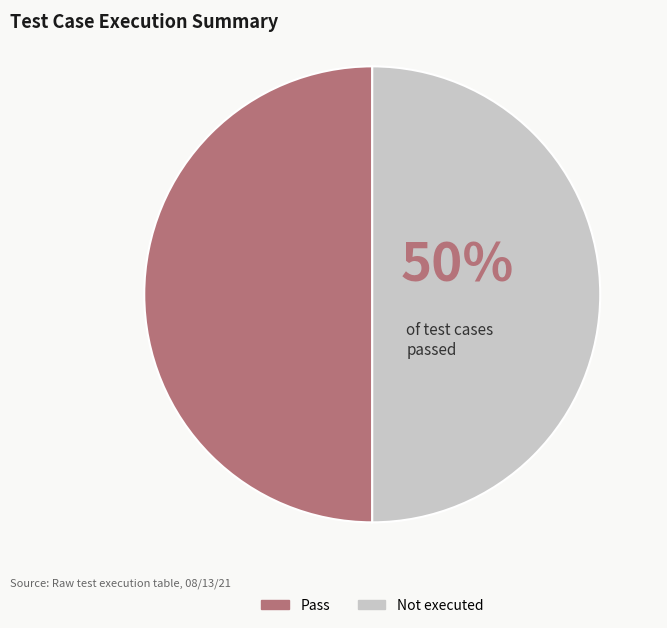

What is the ratio of the value at Not executed to the value at Pass?

1.0